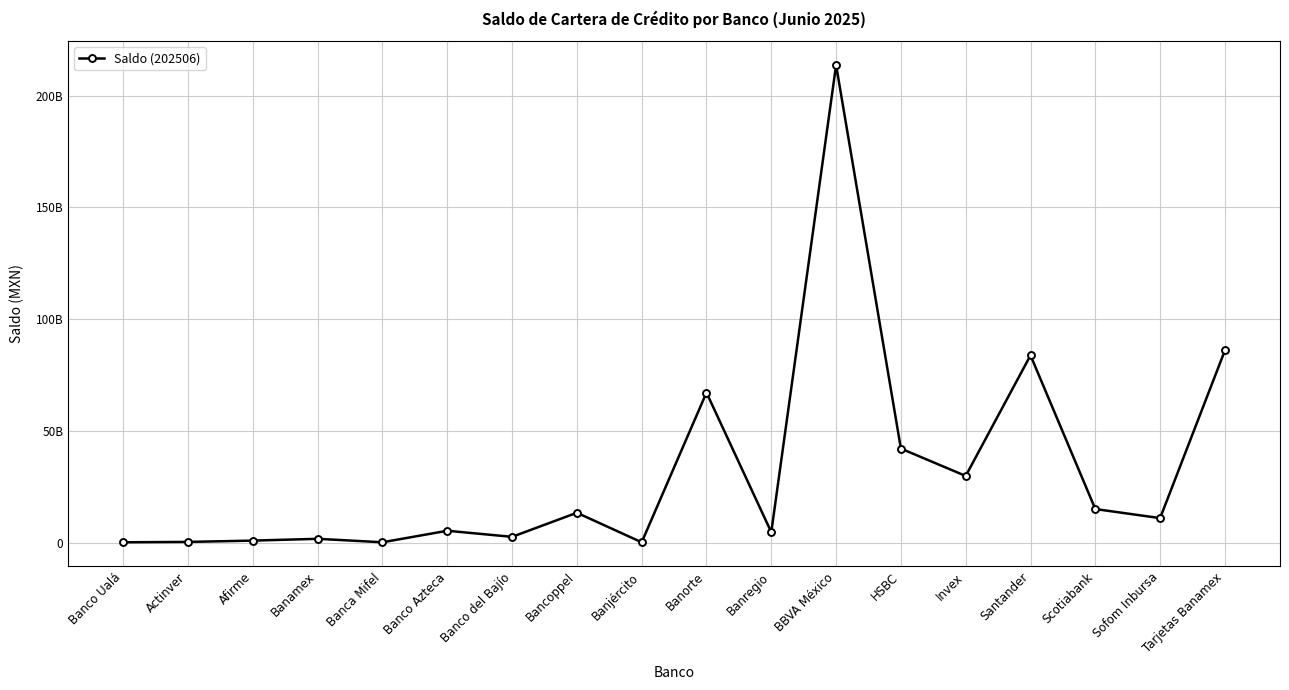

What is the label of the 1st point from the right?

Tarjetas Banamex